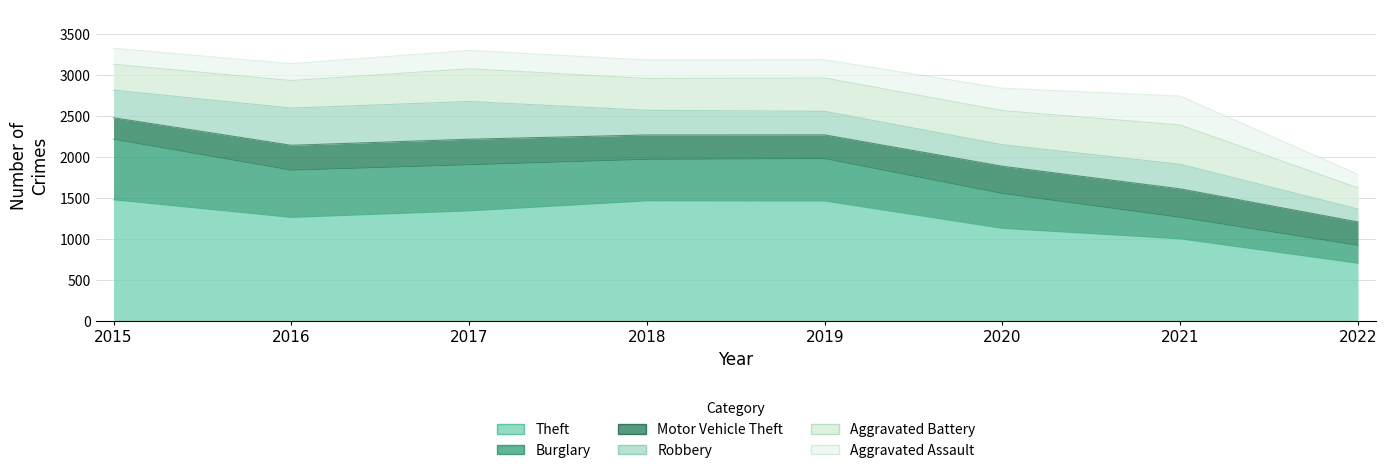

Rank the series at 2019 from lowest to highest value.

Aggravated Assault, Robbery, Motor Vehicle Theft, Aggravated Battery, Burglary, Theft